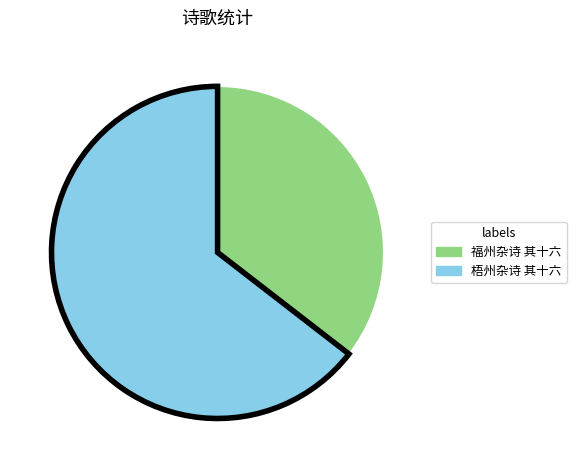

Rank the categories by value from lowest to highest.

福州杂诗 其十六, 梧州杂诗 其十六